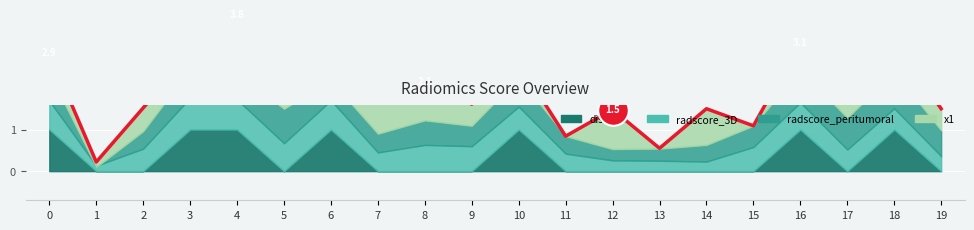

Which category has the lowest value in the x1 series?

15